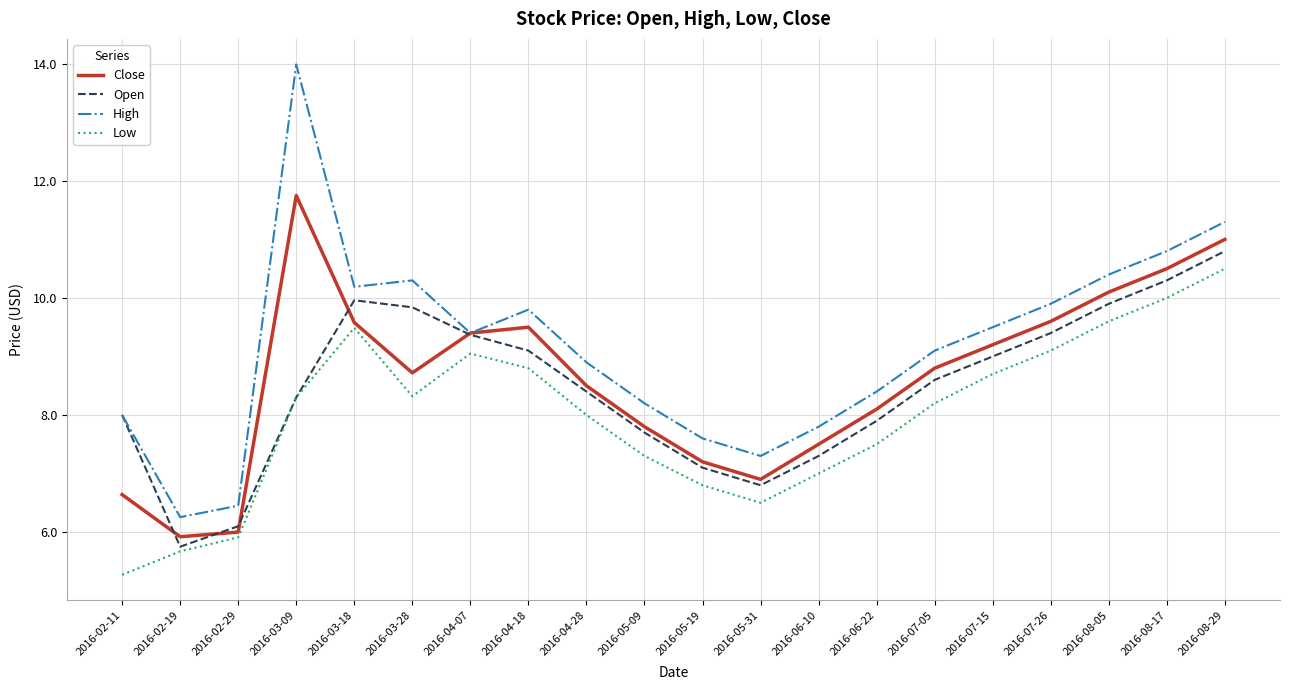

What position from the left is 2016-05-09?

10